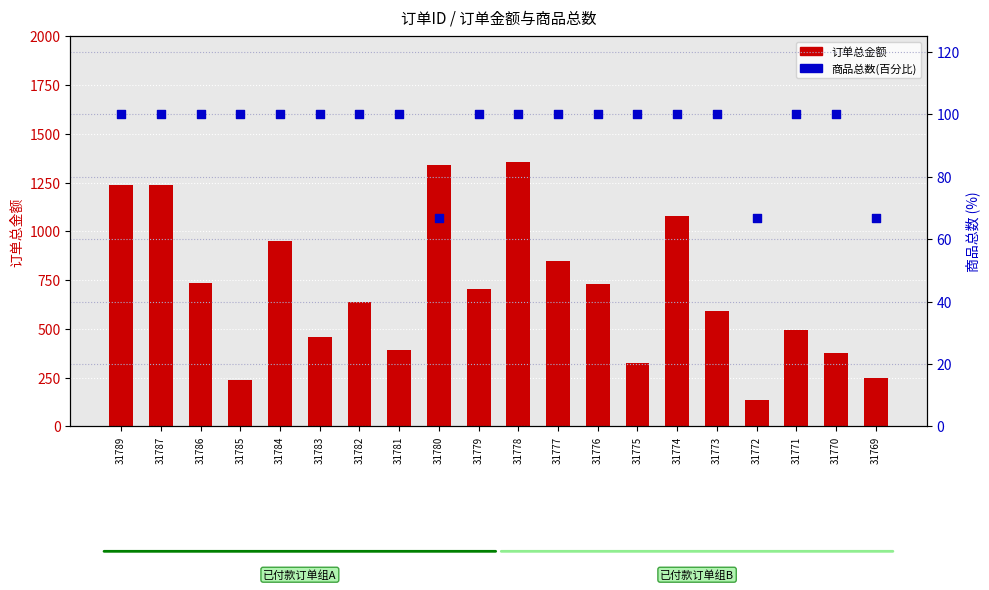

Is the value of 订单总金额 at 31784 greater than the value of 商品总数(百分比) at 31784?

Yes